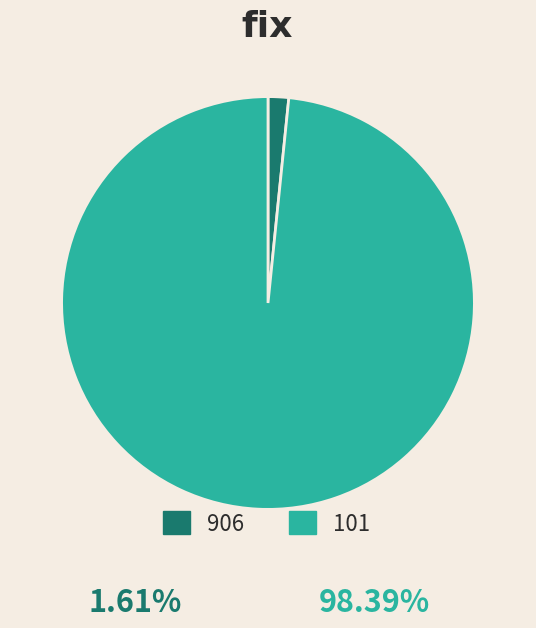

Between 906 and 101, which is larger?

101